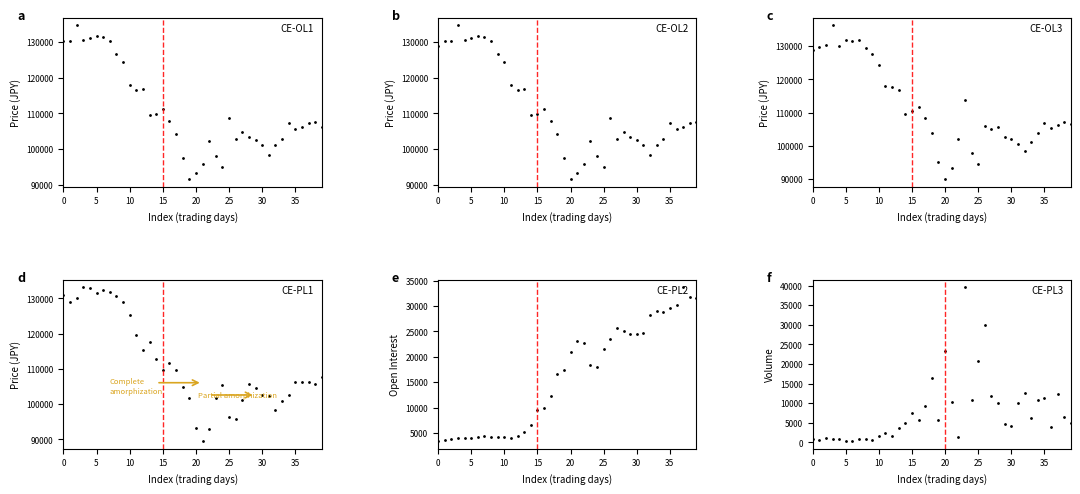

What is the minimum value for Open Interest?

3424